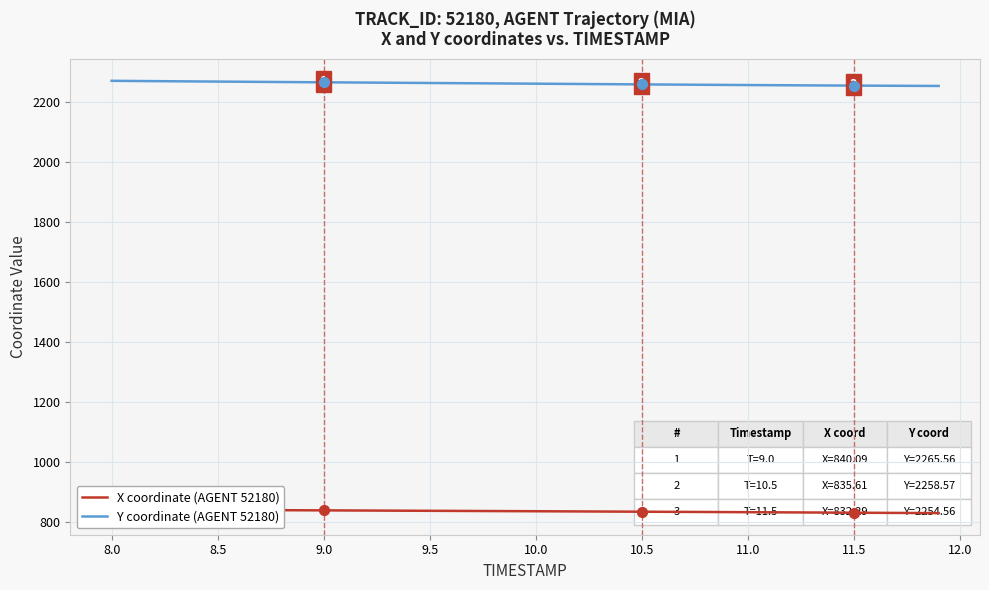

Which series has the largest total across all categories?

Y coordinate (AGENT 52180)